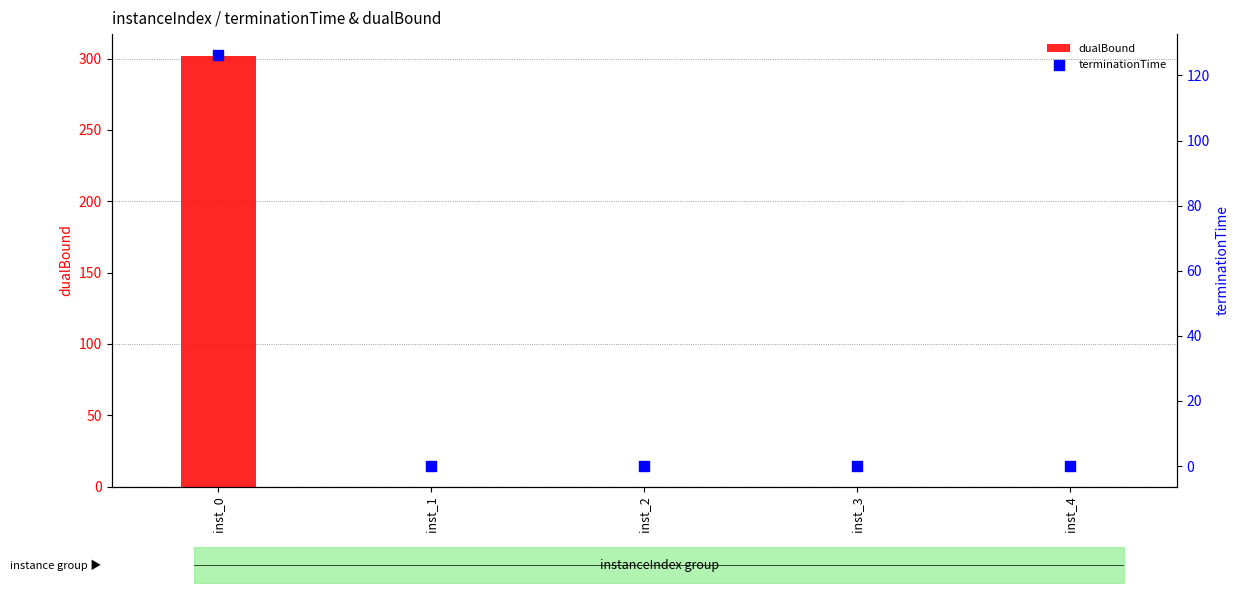

Which series reaches the maximum Y coordinate?

dualBound